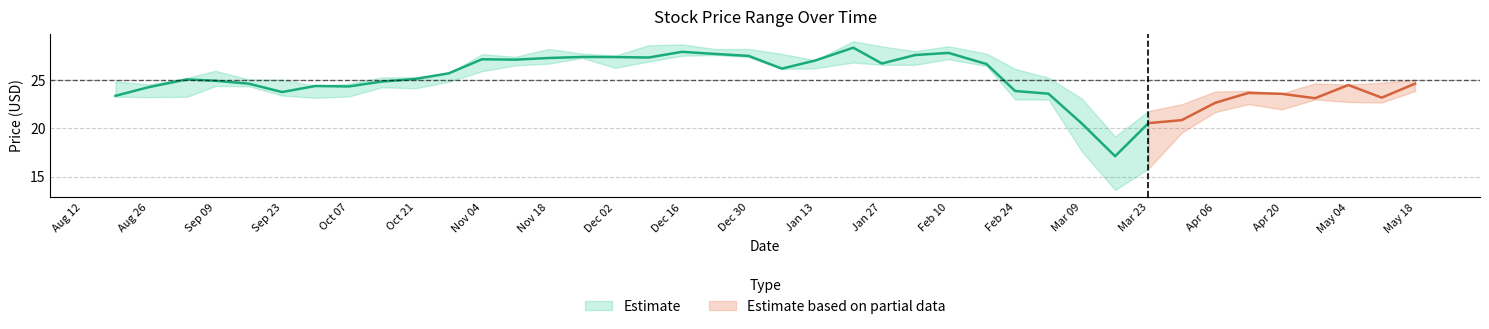

What is the total value across all series at 7?

96.6